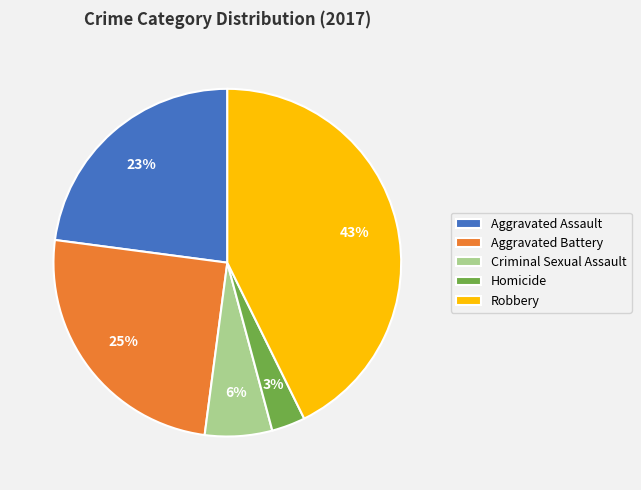

True or false: Homicide accounts for 18% of the total.

False